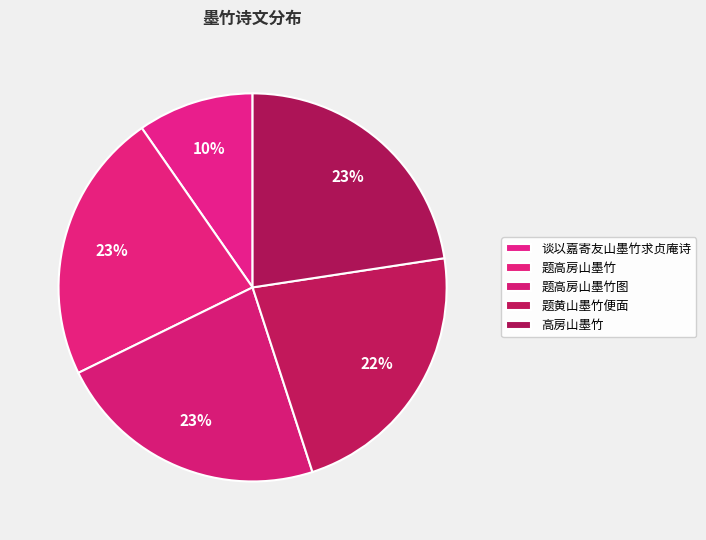

What percentage is the 高房山墨竹 slice, to the nearest percent?

23%